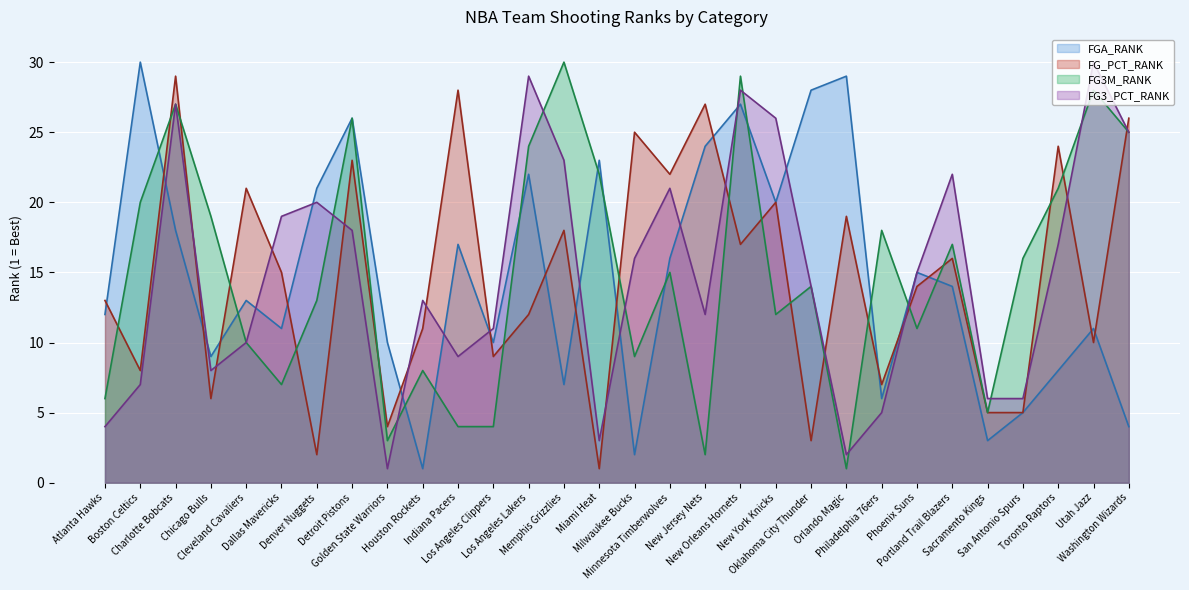

Where does the FG3_PCT_RANK (line) series first go above 15?

Charlotte Bobcats